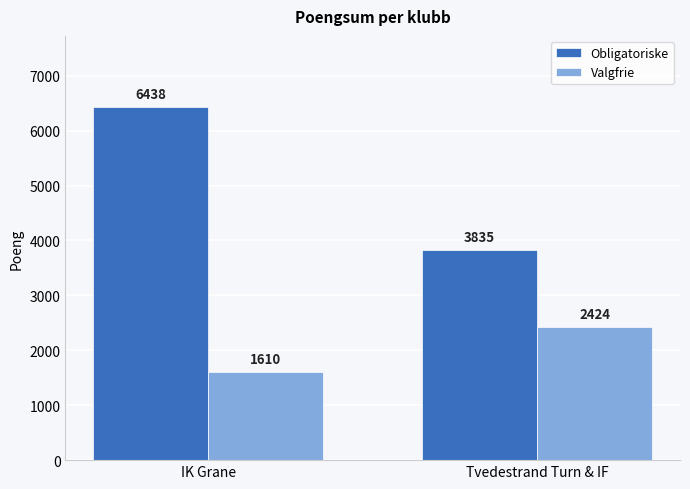

What is the label of the 2nd bar from the left?

Tvedestrand Turn & IF